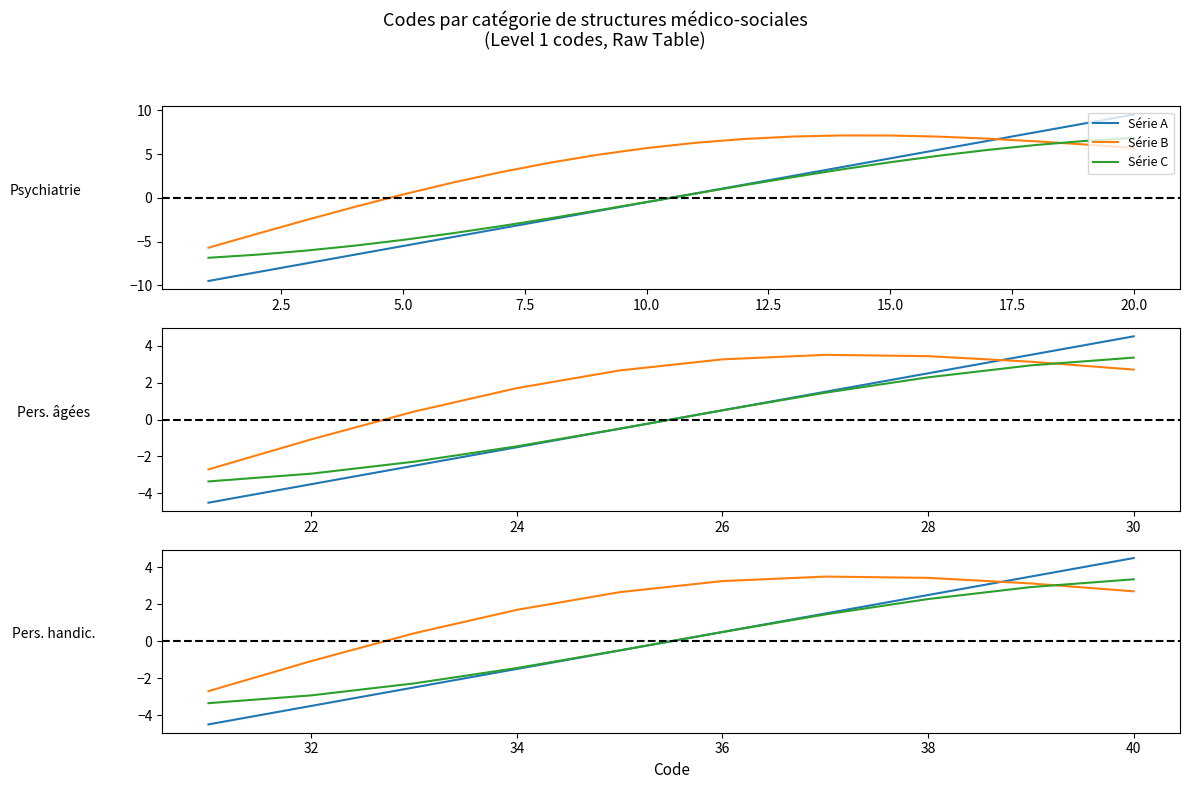

Which series has the largest range (max minus min)?

Série A